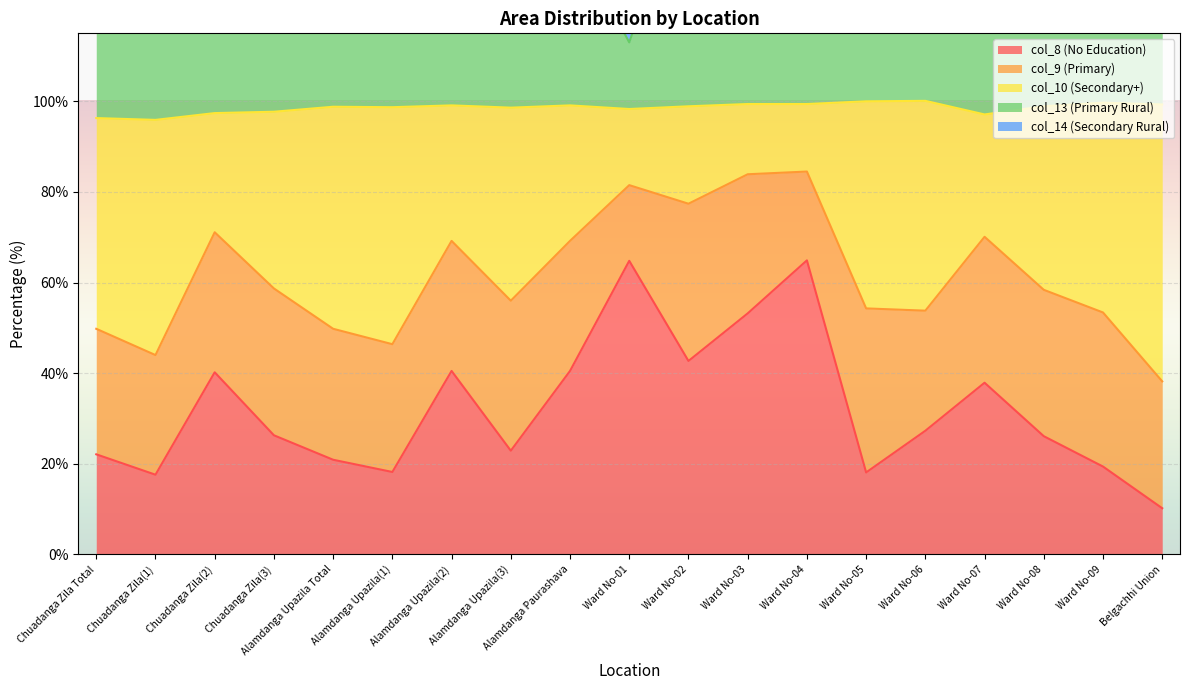

True or false: col_8 (No Education) has a value of 37.9 at Ward No-07.

True